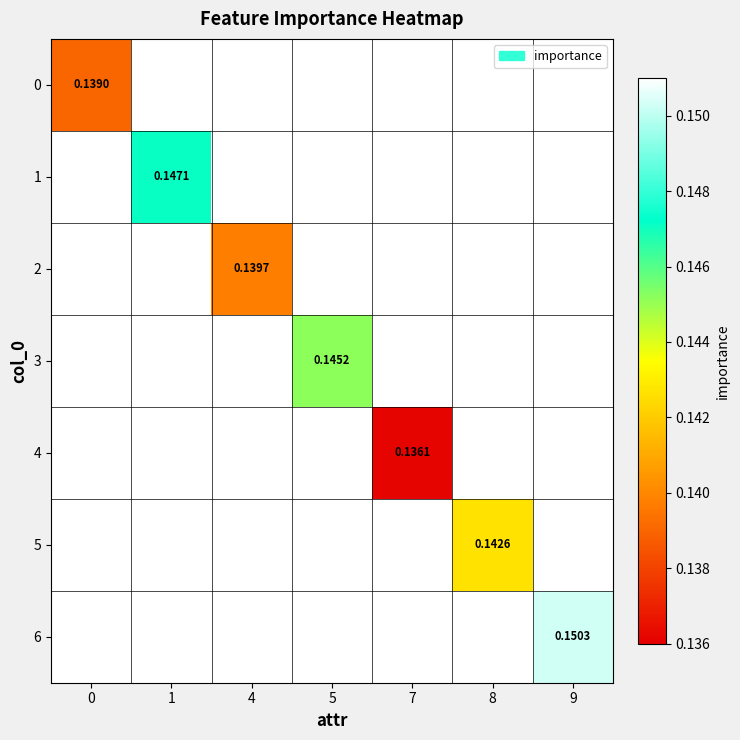

What is the maximum value shown in the chart?

0.2